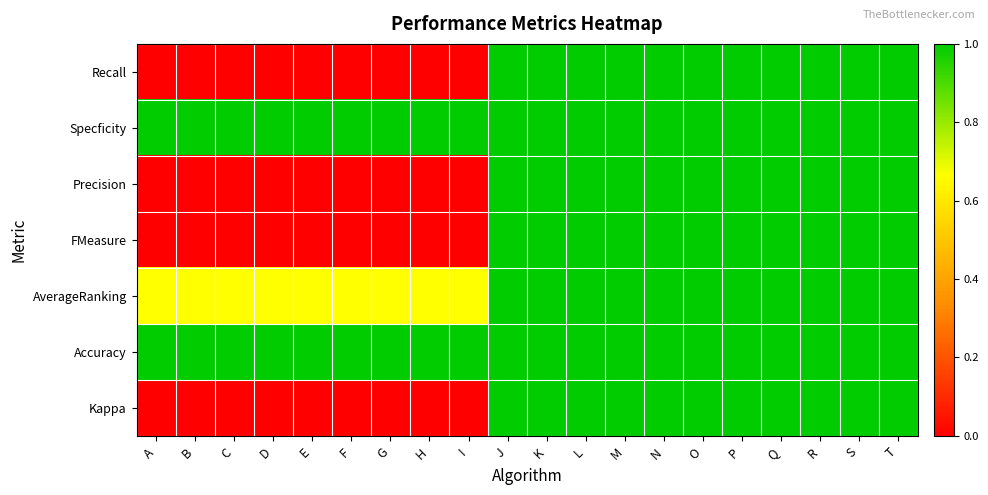

Reading right to left, what are all the values shown in this chart?

Recall: T=1.0	S=1.0	R=1.0	Q=1.0	P=1.0	O=1.0	N=1.0	M=1.0	L=1.0	K=1.0	J=1.0	I=0.0	H=0.0	G=0.0	F=0.0	E=0.0	D=0.0	C=0.0	B=0.0	A=0.0
Specficity: T=1.0	S=1.0	R=1.0	Q=1.0	P=1.0	O=1.0	N=1.0	M=1.0	L=1.0	K=1.0	J=1.0	I=1.0	H=1.0	G=1.0	F=1.0	E=1.0	D=1.0	C=1.0	B=1.0	A=1.0
Precision: T=1.0	S=1.0	R=1.0	Q=1.0	P=1.0	O=1.0	N=1.0	M=1.0	L=1.0	K=1.0	J=1.0	I=0.0	H=0.0	G=0.0	F=0.0	E=0.0	D=0.0	C=0.0	B=0.0	A=0.0
FMeasure: T=1.0	S=1.0	R=1.0	Q=1.0	P=1.0	O=1.0	N=1.0	M=1.0	L=1.0	K=1.0	J=1.0	I=0.0	H=0.0	G=0.0	F=0.0	E=0.0	D=0.0	C=0.0	B=0.0	A=0.0
AverageRanking: T=1.0	S=1.0	R=1.0	Q=1.0	P=1.0	O=1.0	N=1.0	M=1.0	L=1.0	K=1.0	J=1.0	I=0.7	H=0.7	G=0.7	F=0.7	E=0.7	D=0.7	C=0.7	B=0.7	A=0.7
Accuracy: T=1.0	S=1.0	R=1.0	Q=1.0	P=1.0	O=1.0	N=1.0	M=1.0	L=1.0	K=1.0	J=1.0	I=1.0	H=1.0	G=1.0	F=1.0	E=1.0	D=1.0	C=1.0	B=1.0	A=1.0
Kappa: T=1.0	S=1.0	R=1.0	Q=1.0	P=1.0	O=1.0	N=1.0	M=1.0	L=1.0	K=1.0	J=1.0	I=-0.0	H=-0.0	G=-0.0	F=-0.0	E=-0.0	D=-0.0	C=-0.0	B=-0.0	A=-0.0